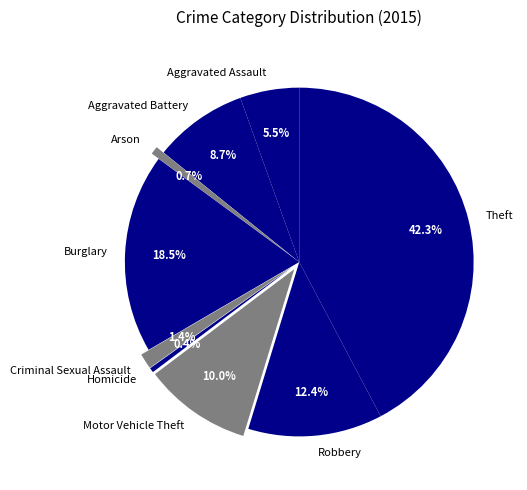

To the nearest percent, what is the difference between the largest and smallest slice percentages?

42%